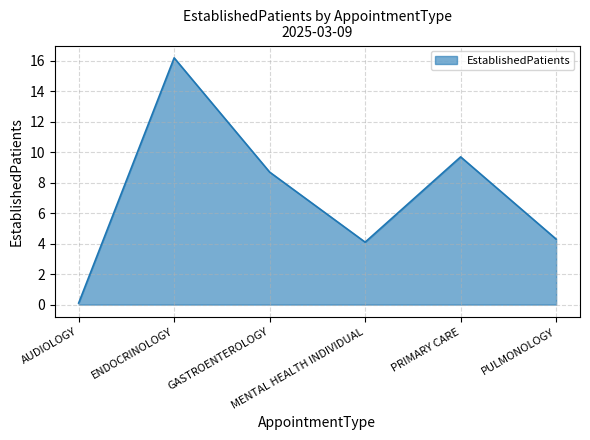

Approximately how many times larger is the value at PRIMARY CARE compared to MENTAL HEALTH INDIVIDUAL?

2.4